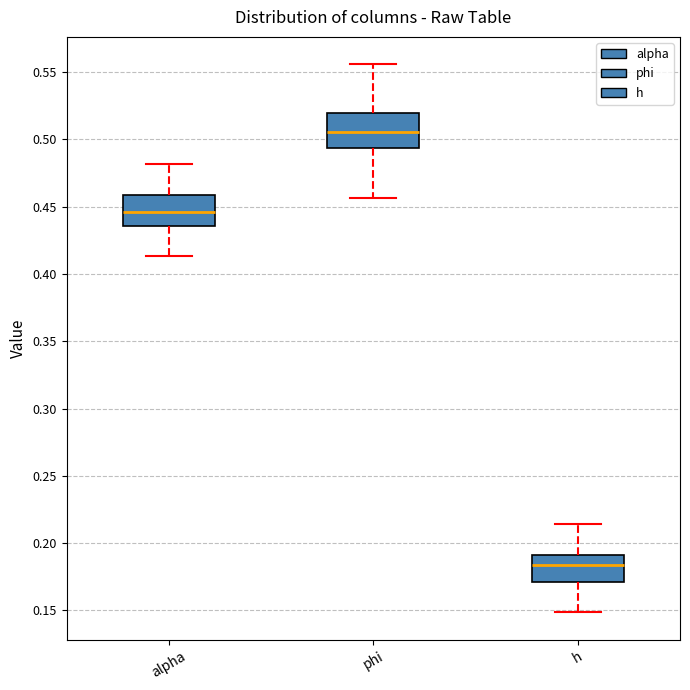

Where does the median line of the box for phi sit on the y-axis? The values are not printed on the chart, so give them approximately, as read against the axis.

0.505